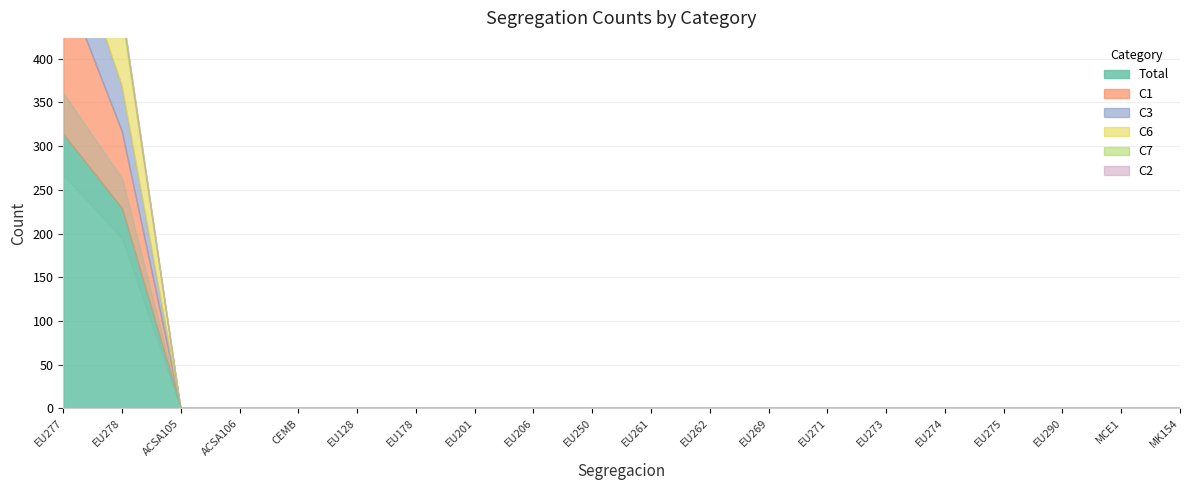

True or false: C3 and C7 intersect in this chart.

False